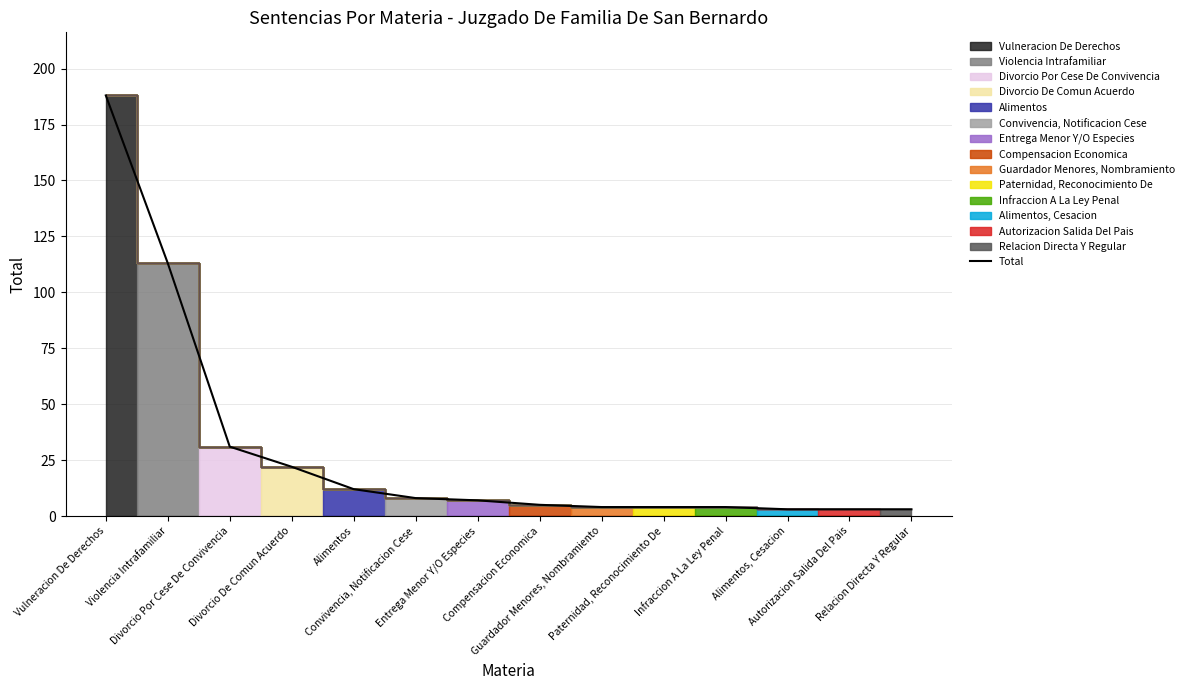

Reading right to left, what are all the values shown in this chart?

3	3	3	4	4	4	5	7	8	12	22	31	113	188